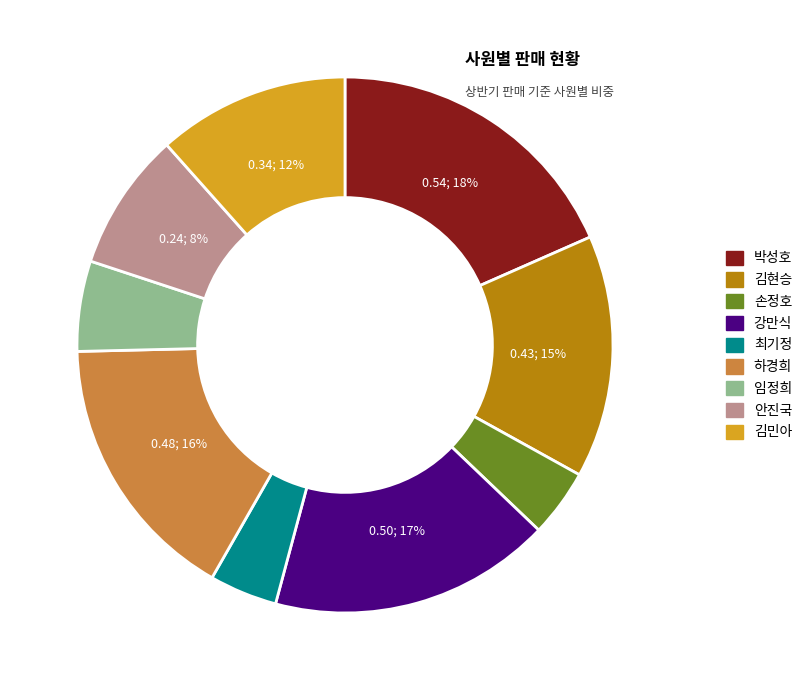

Is it true that 박성호 is 6% of the pie?

False